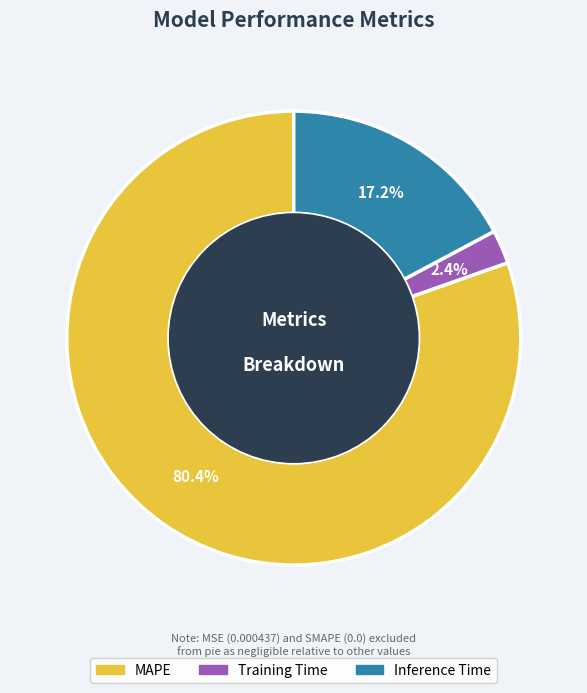

To the nearest percent, what is the average slice percentage?

33%